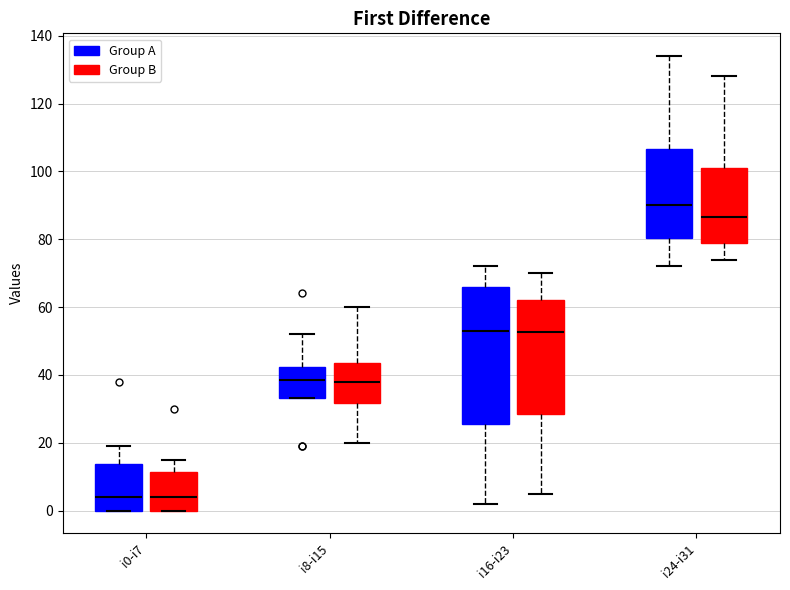

Which box is the tallest, from its lower edge to its upper edge?

i16-i23 (Group A)